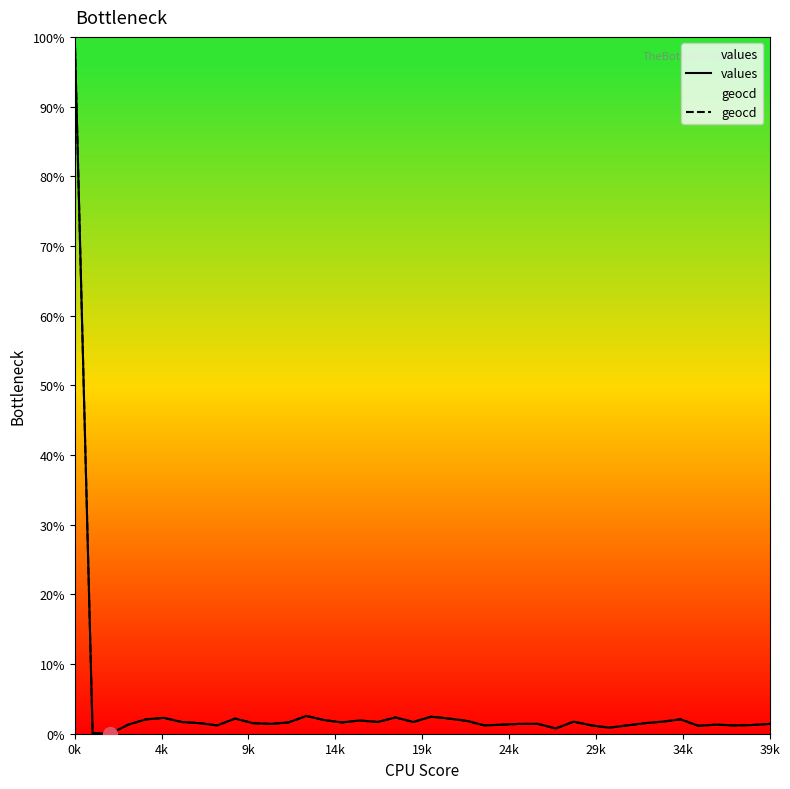

What are all the series names shown in the legend?

values, geocd